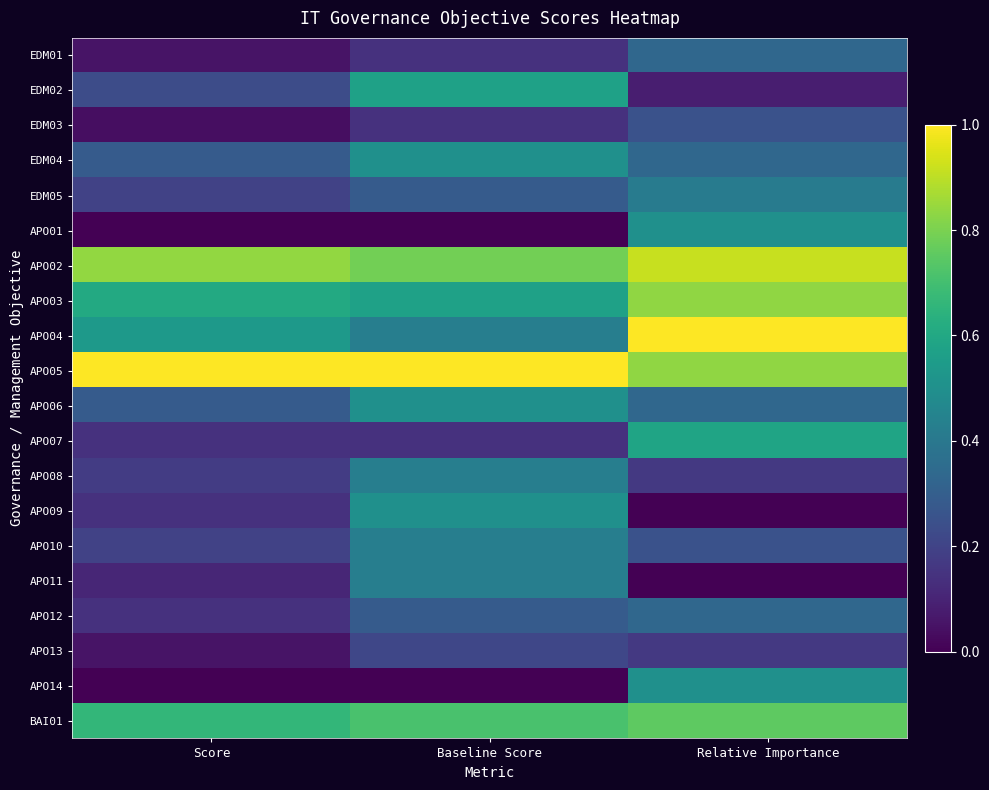

Reading right to left, what are all the values shown in this chart?

EDM01: Relative Importance=0.3	Baseline Score=0.1	Score=0.1
EDM02: Relative Importance=0.1	Baseline Score=0.6	Score=0.2
EDM03: Relative Importance=0.2	Baseline Score=0.1	Score=0.0
EDM04: Relative Importance=0.3	Baseline Score=0.5	Score=0.3
EDM05: Relative Importance=0.4	Baseline Score=0.3	Score=0.2
APO01: Relative Importance=0.5	Baseline Score=0.0	Score=0.0
APO02: Relative Importance=0.9	Baseline Score=0.8	Score=0.8
APO03: Relative Importance=0.8	Baseline Score=0.6	Score=0.6
APO04: Relative Importance=1.0	Baseline Score=0.4	Score=0.5
APO05: Relative Importance=0.8	Baseline Score=1.0	Score=1.0
APO06: Relative Importance=0.3	Baseline Score=0.5	Score=0.3
APO07: Relative Importance=0.6	Baseline Score=0.1	Score=0.1
APO08: Relative Importance=0.2	Baseline Score=0.4	Score=0.2
APO09: Relative Importance=0.0	Baseline Score=0.5	Score=0.1
APO10: Relative Importance=0.2	Baseline Score=0.4	Score=0.2
APO11: Relative Importance=0.0	Baseline Score=0.4	Score=0.1
APO12: Relative Importance=0.3	Baseline Score=0.3	Score=0.1
APO13: Relative Importance=0.2	Baseline Score=0.2	Score=0.1
APO14: Relative Importance=0.5	Baseline Score=0.0	Score=0.0
BAI01: Relative Importance=0.8	Baseline Score=0.7	Score=0.7